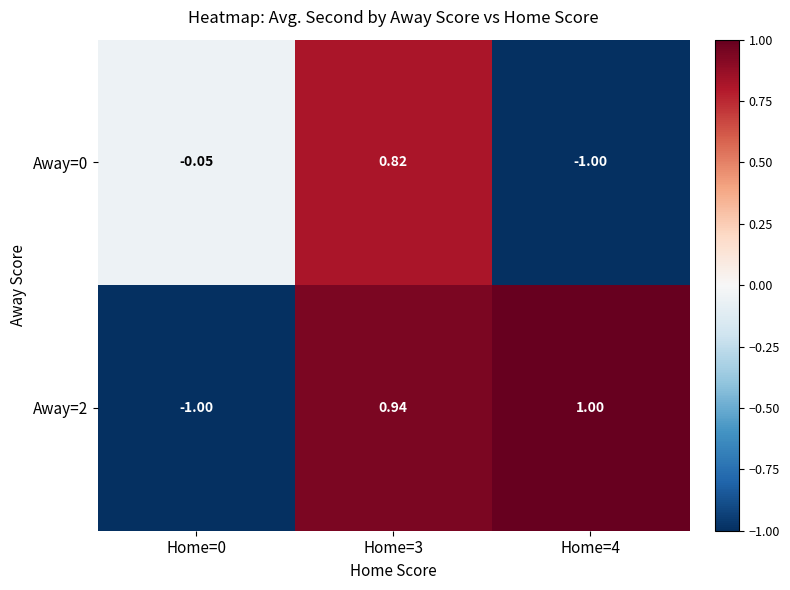

Which label corresponds to the largest value in the chart?

Home=4